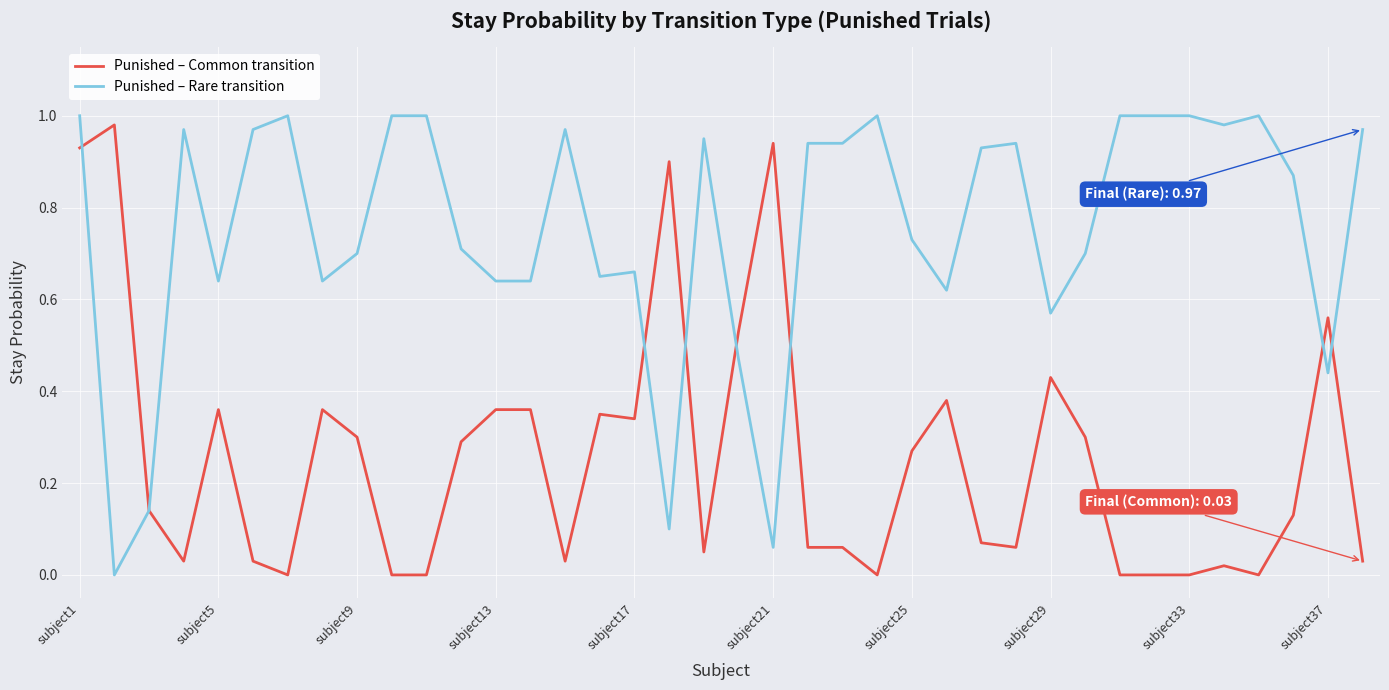

How many values in the Punished – Rare transition series exceed 0?

37